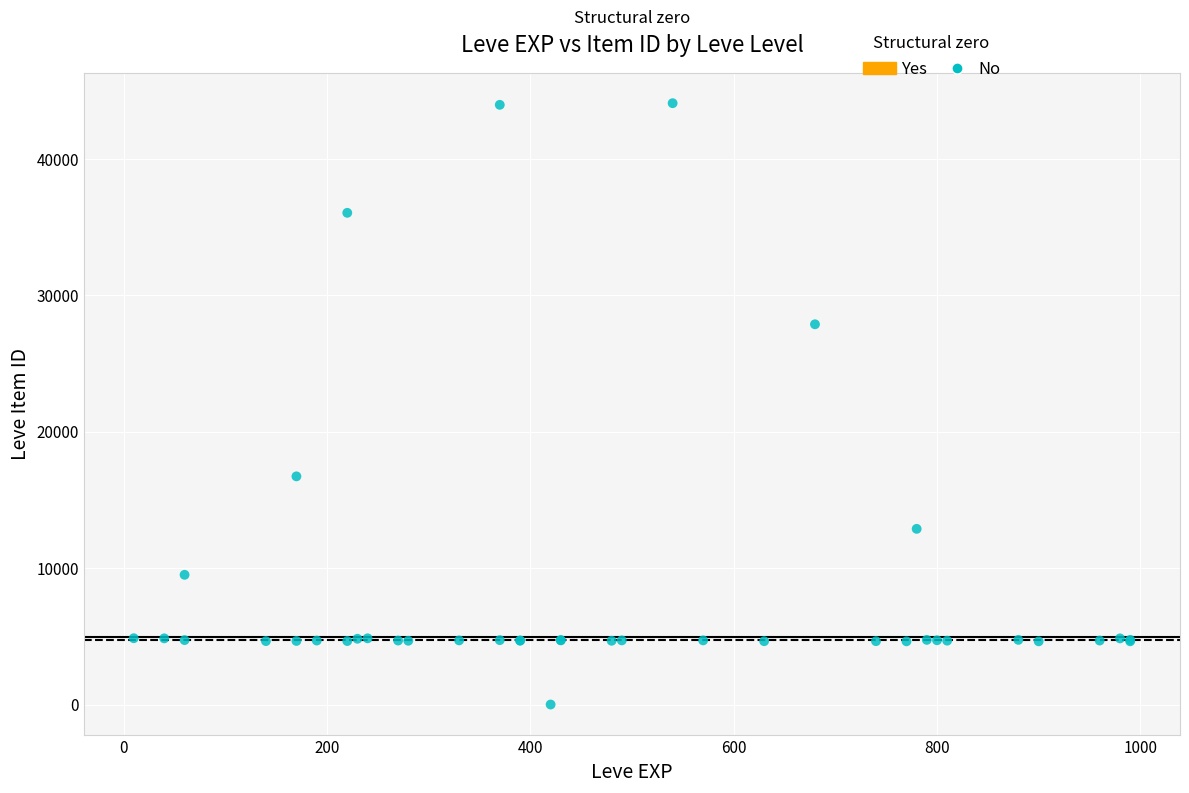

What Y value in the scatter plot is closest to 22050?

16734